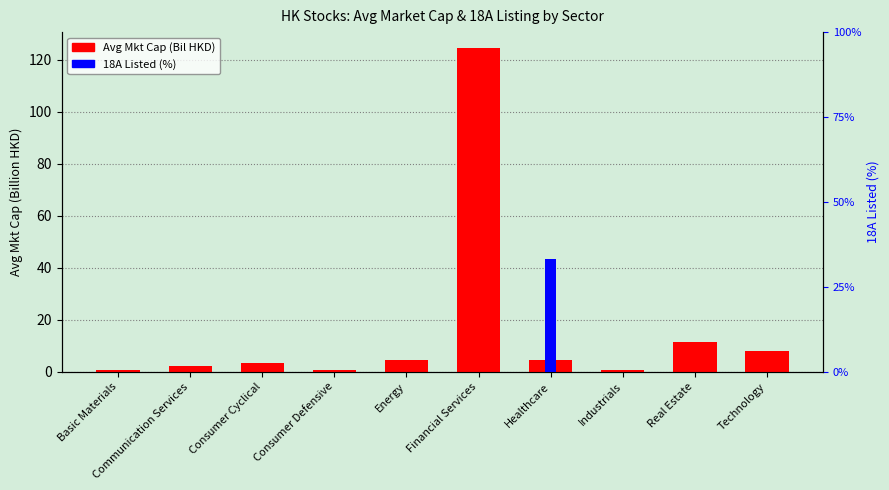

What is the label of the 5th bar from the left?

Energy